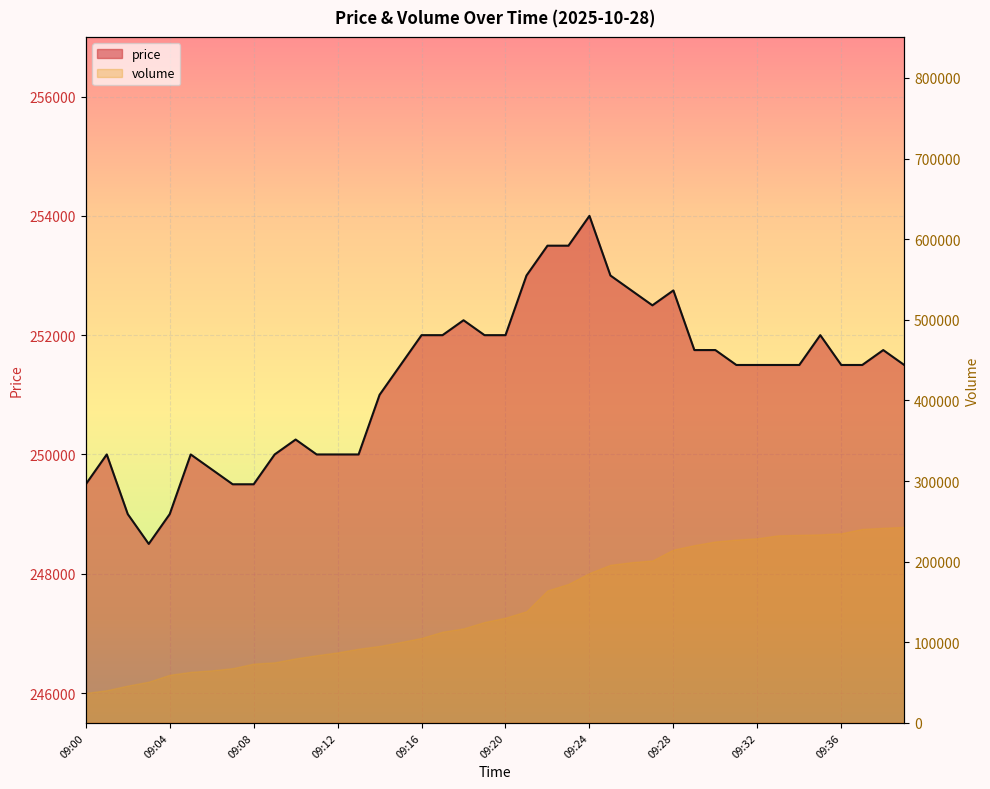

At which label is the value closest to 251250?

09:14